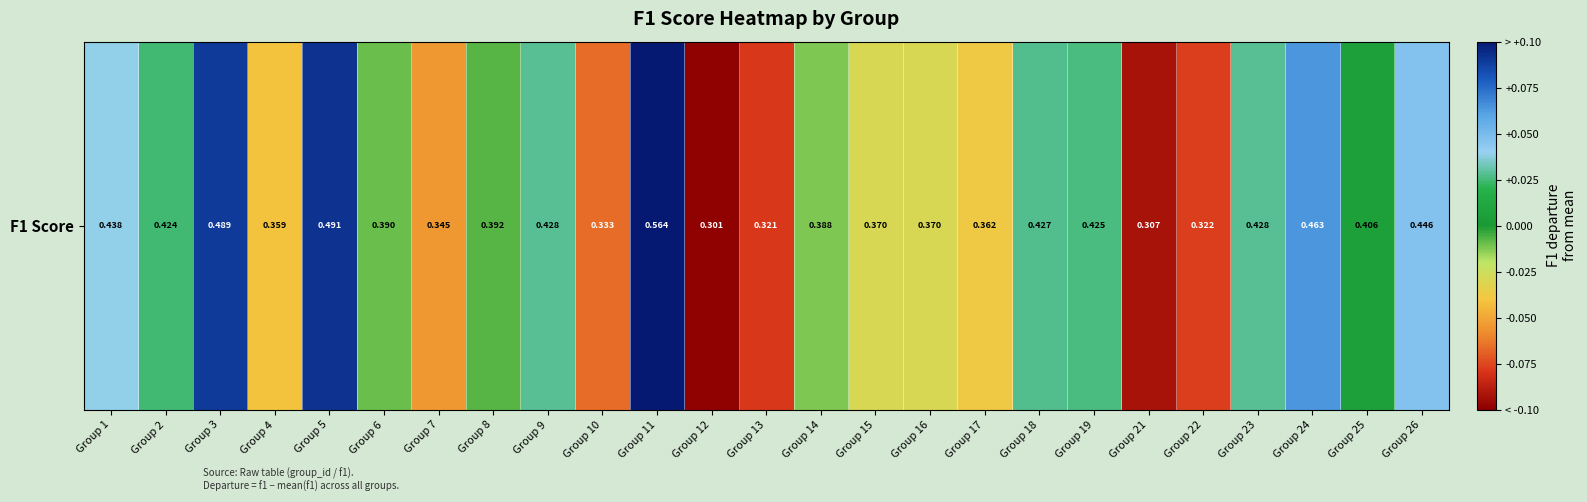

How many positive values are there?

12